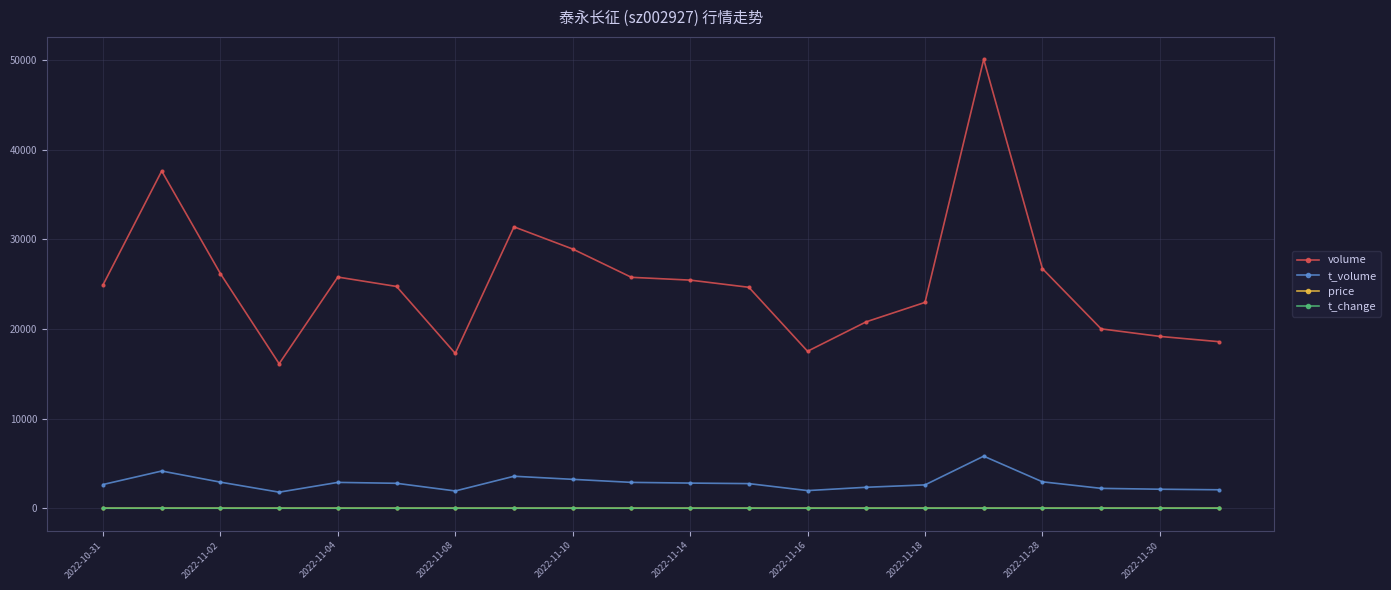

What is the highest value of the volume series?

50102.0